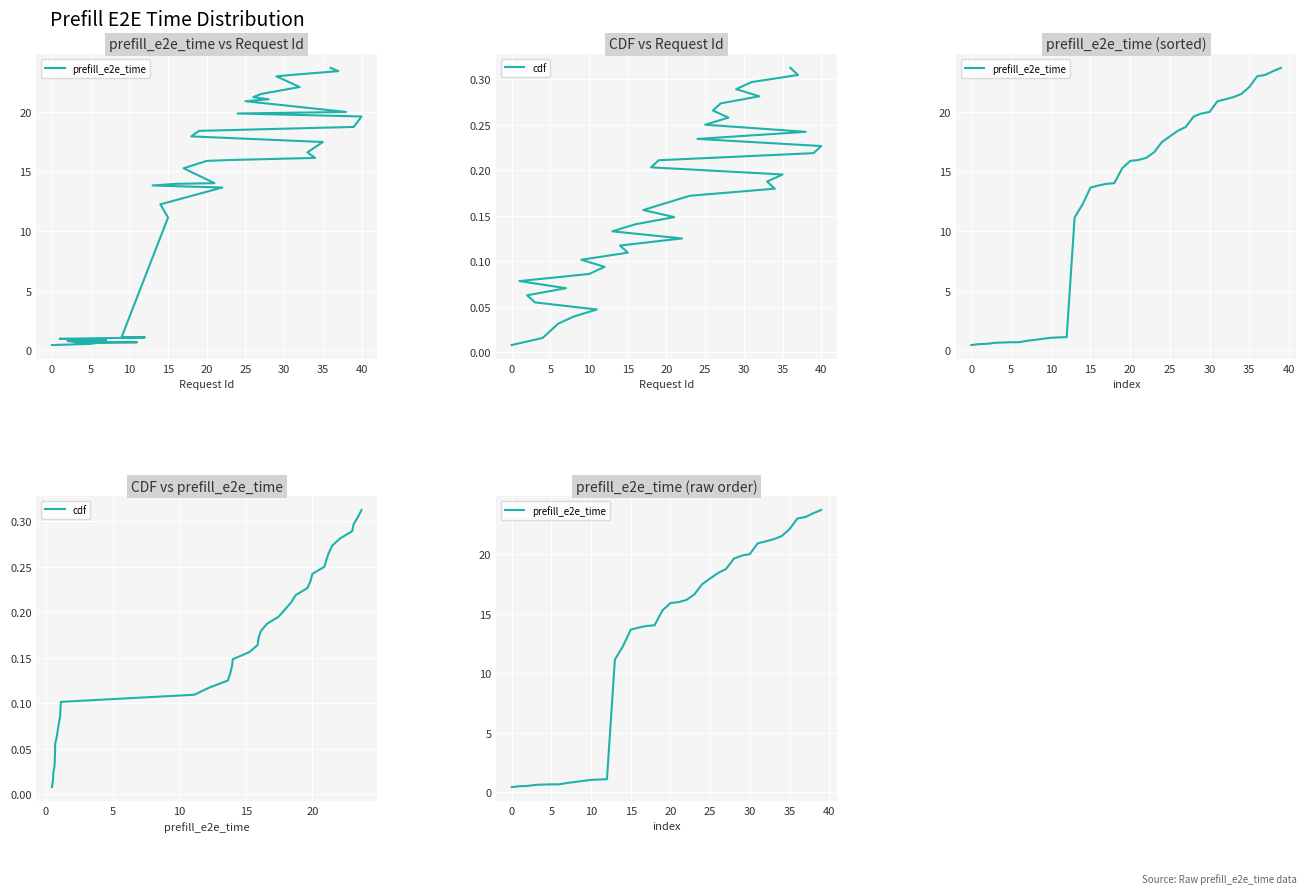

At which label does prefill_e2e_time reach its peak?

39